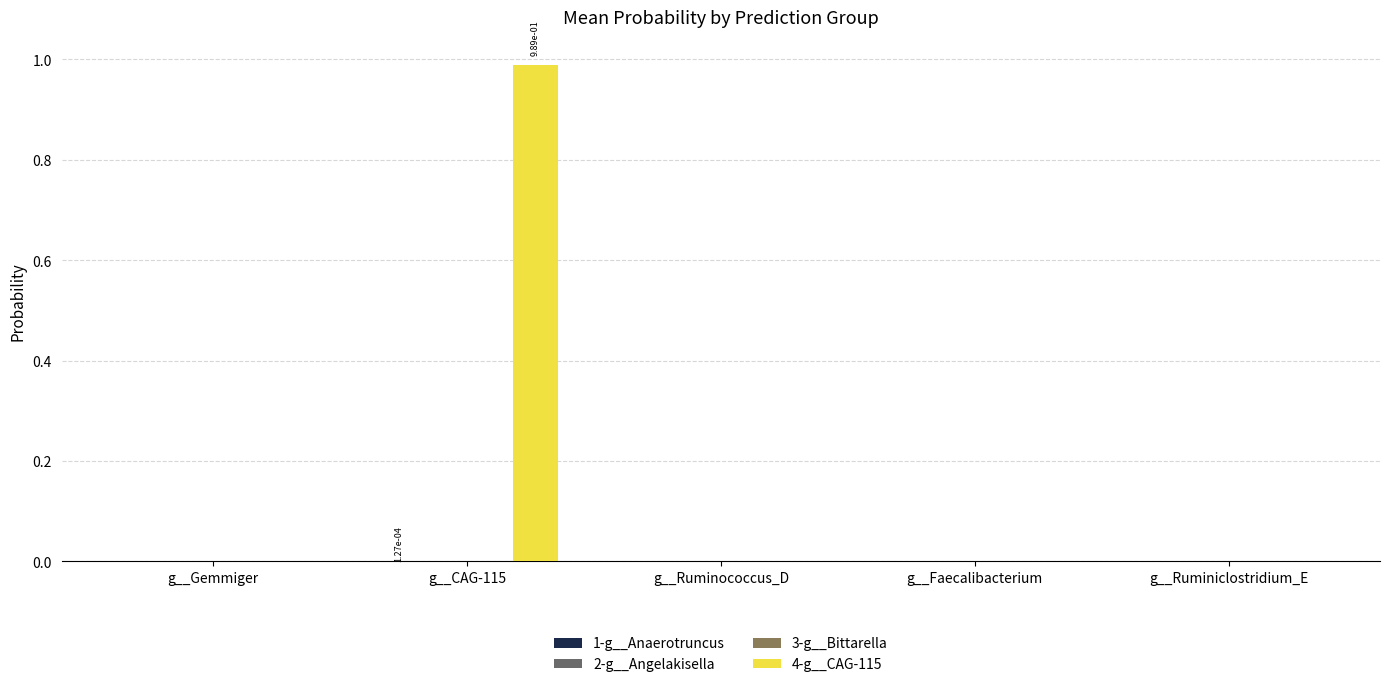

Which series has the largest total across all categories?

4-g__CAG-115